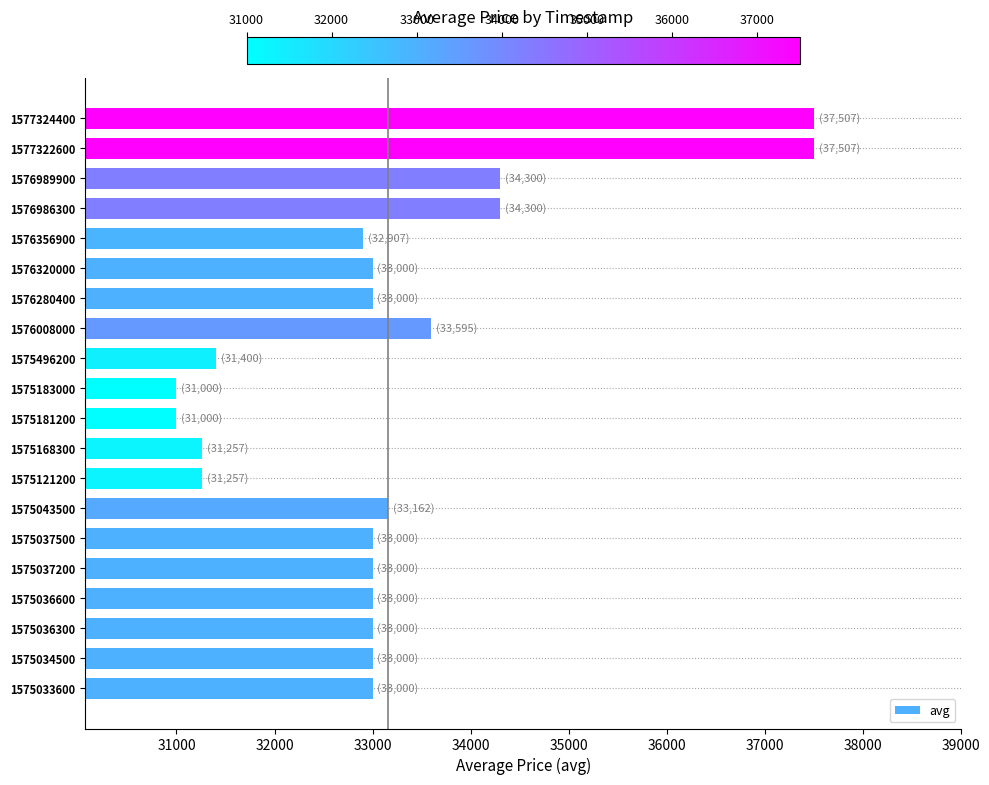

Approximately how many times larger is the value at 1576989900 compared to 1576986300?

1.0